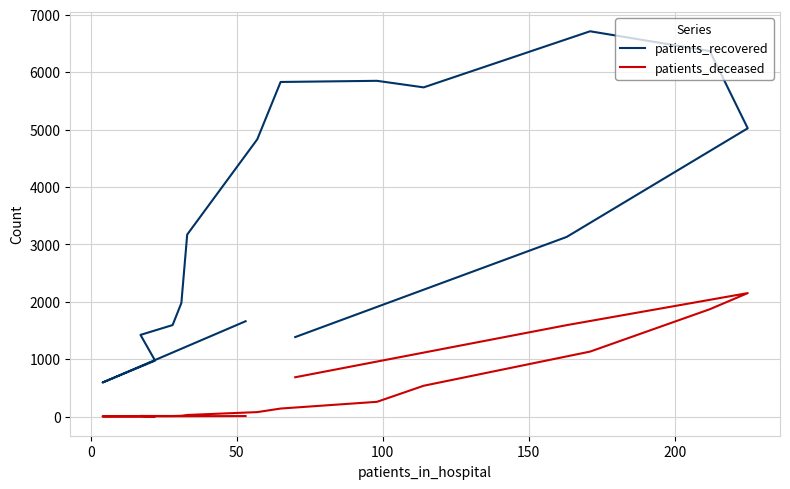

List the series in order of their overall mean, highest first.

patients_recovered, patients_deceased